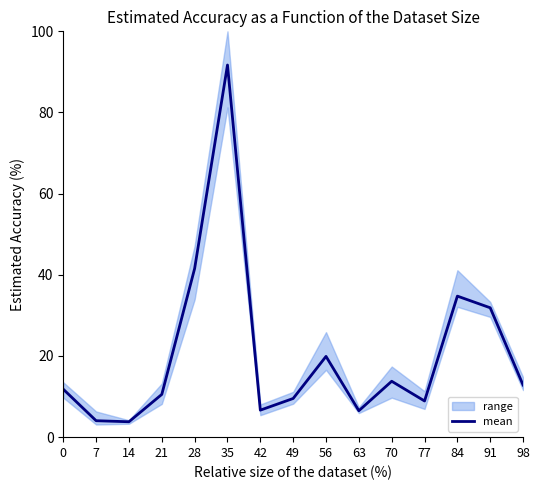

How many lines are shown in the chart?

1